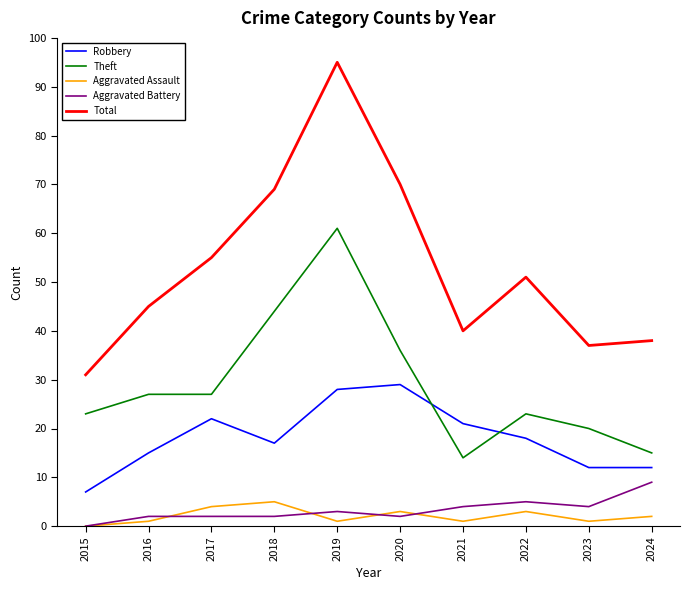

What is the difference between the highest and lowest values at 2024?

36